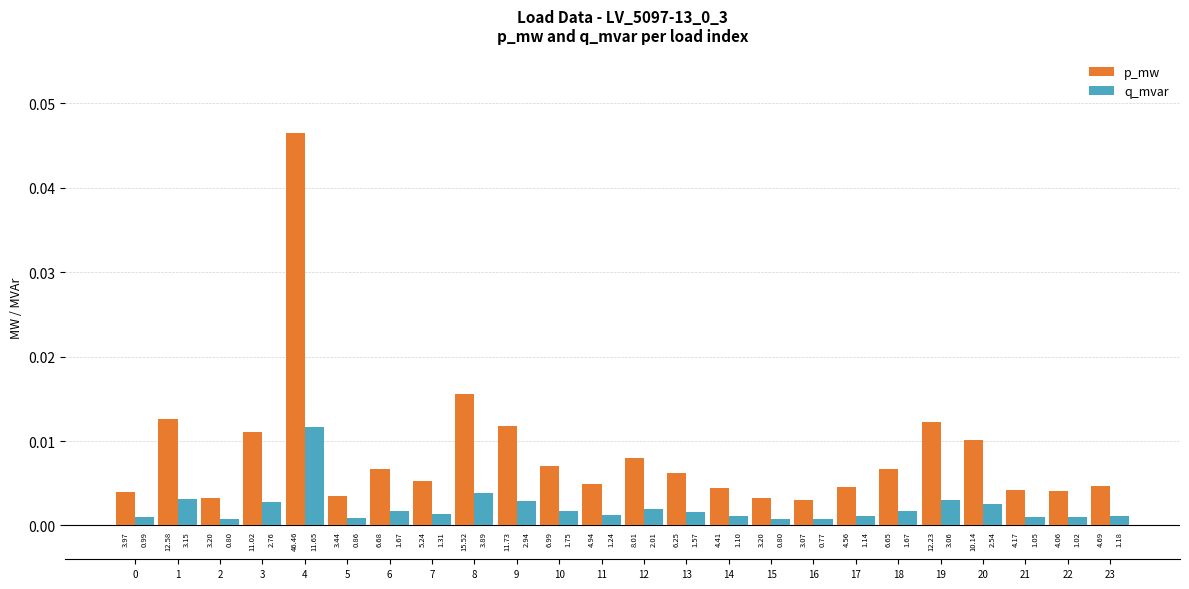

What are all the series names shown in the legend?

p_mw, q_mvar